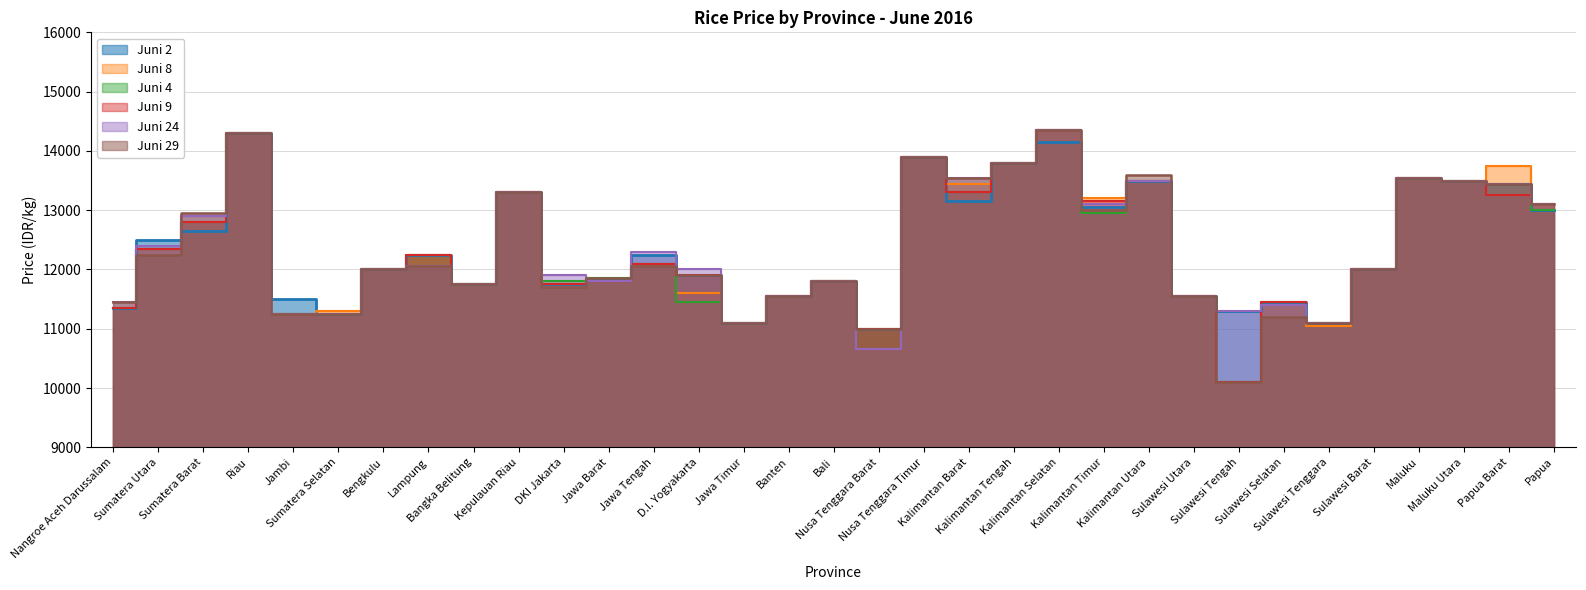

Reading left to right, what are all the values shown in this chart?

Juni 2: 11350	12500	12650	14300	11500	11250	12000	12250	11750	13300	11750	11850	12250	11900	11100	11550	11800	11000	13900	13150	13800	14150	13050	13500	11550	11300	11450	11100	12000	13550	13500	13450	13000
Juni 8: 11350	12350	12800	14300	11250	11300	12000	12250	11750	13300	11750	11850	12100	11600	11100	11550	11800	11000	13900	13450	13800	14350	13200	13500	11550	10100	11400	11050	12000	13550	13500	13750	13100
Juni 4: 11350	12350	12800	14300	11250	11250	12000	12250	11750	13300	11800	11850	12100	11450	11100	11550	11800	11000	13900	13300	13800	14350	12950	13500	11550	10100	11450	11100	12000	13550	13500	13450	13000
Juni 9: 11350	12350	12800	14300	11250	11250	12000	12250	11750	13300	11750	11800	12100	11900	11100	11550	11800	11000	13900	13300	13800	14350	13150	13500	11550	10100	11450	11100	12000	13550	13500	13250	13100
Juni 24: 11450	12400	12900	14300	11250	11250	12000	12050	11750	13300	11900	11800	12300	12000	11100	11550	11800	10650	13900	13550	13800	14350	13100	13500	11550	11300	11400	11100	12000	13550	13500	13450	13100
Juni 29: 11450	12250	12950	14300	11250	11250	12000	12050	11750	13300	11700	11850	12050	11900	11100	11550	11800	11000	13900	13550	13800	14350	13000	13600	11550	10100	11200	11100	12000	13550	13500	13450	13100